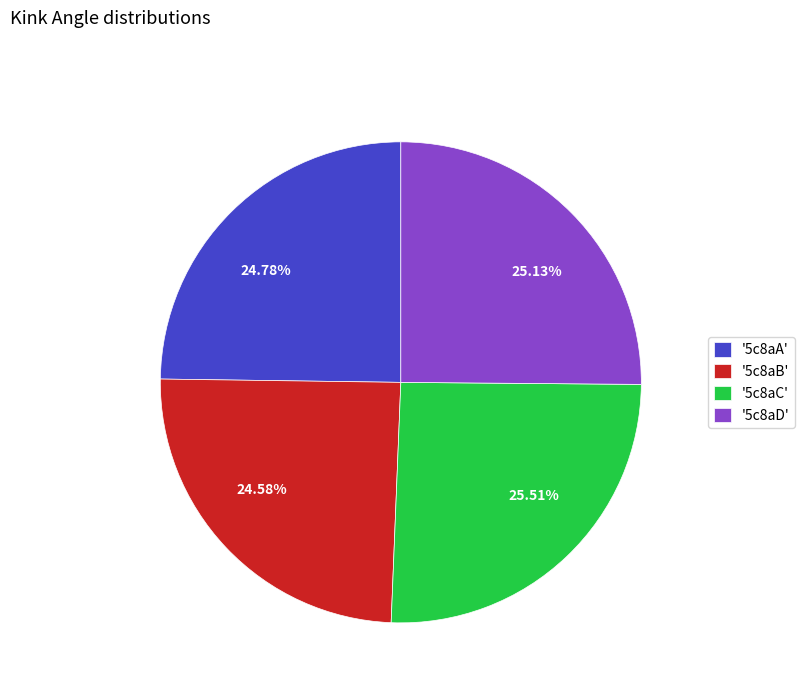

To the nearest percent, what is the average slice percentage?

25%